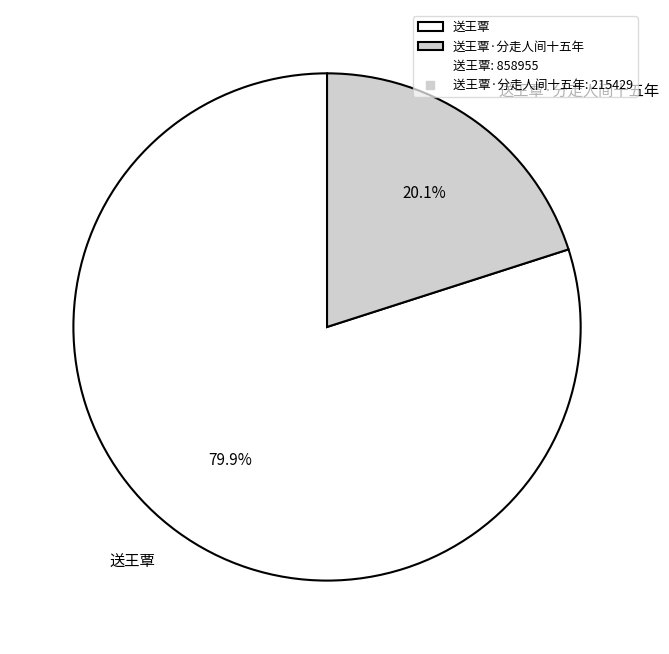

To the nearest percent, what is the combined percentage of 送王覃 and 送王覃·分走人间十五年?

100%